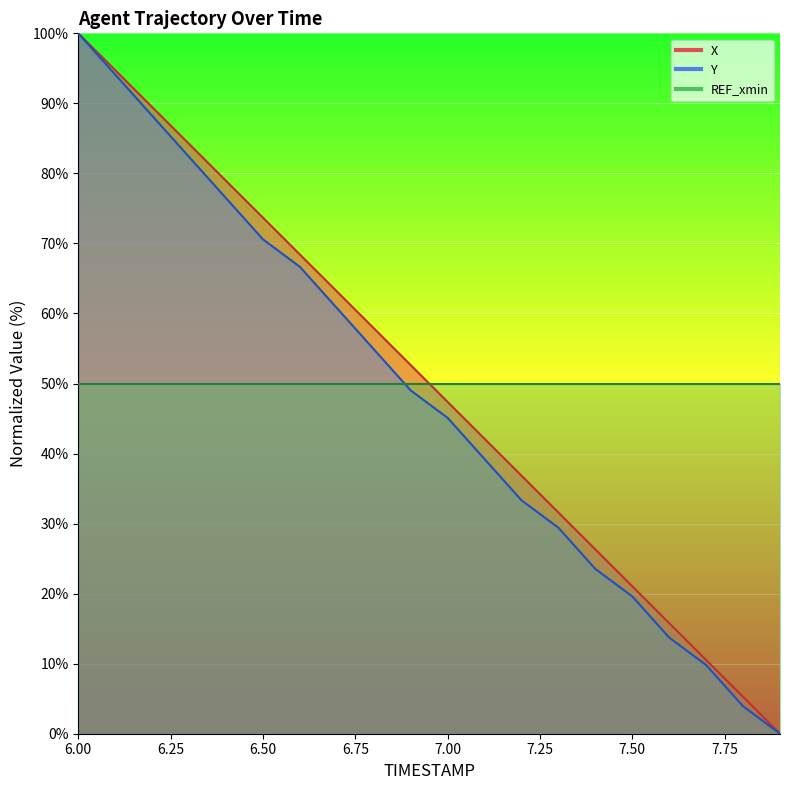

True or false: X and Y cross at least once.

False